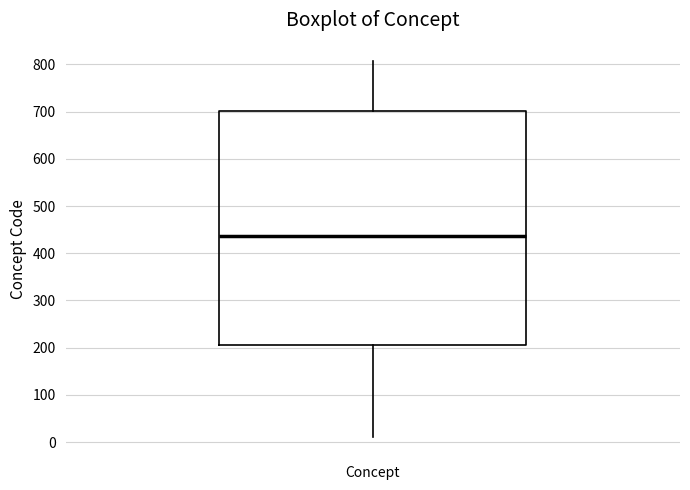

Read this box plot against the y-axis: the position of the median line, the range covered by the box, and the ends of both whiskers. The values are not printed on the chart, so give them approximately, as read against the axis.

median 440, box 210 to 700, whiskers 10 to 810